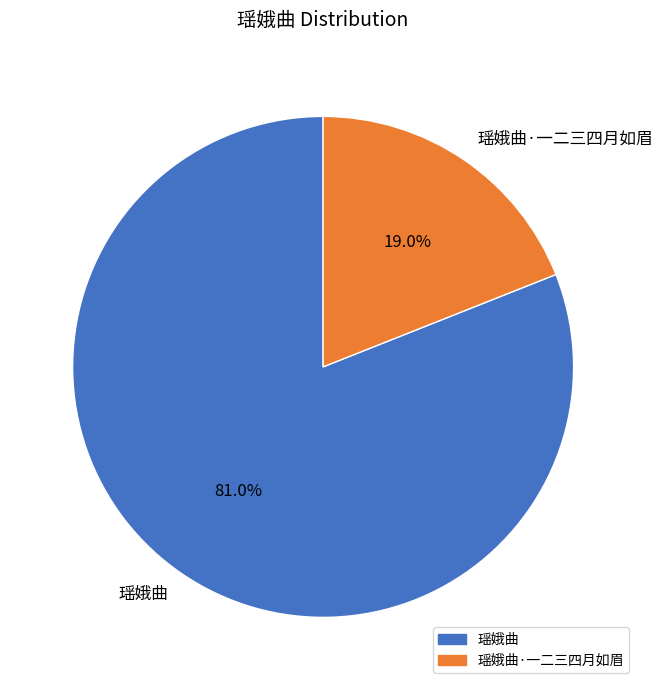

True or false: 瑶娥曲·一二三四月如眉 accounts for 30% of the total.

False